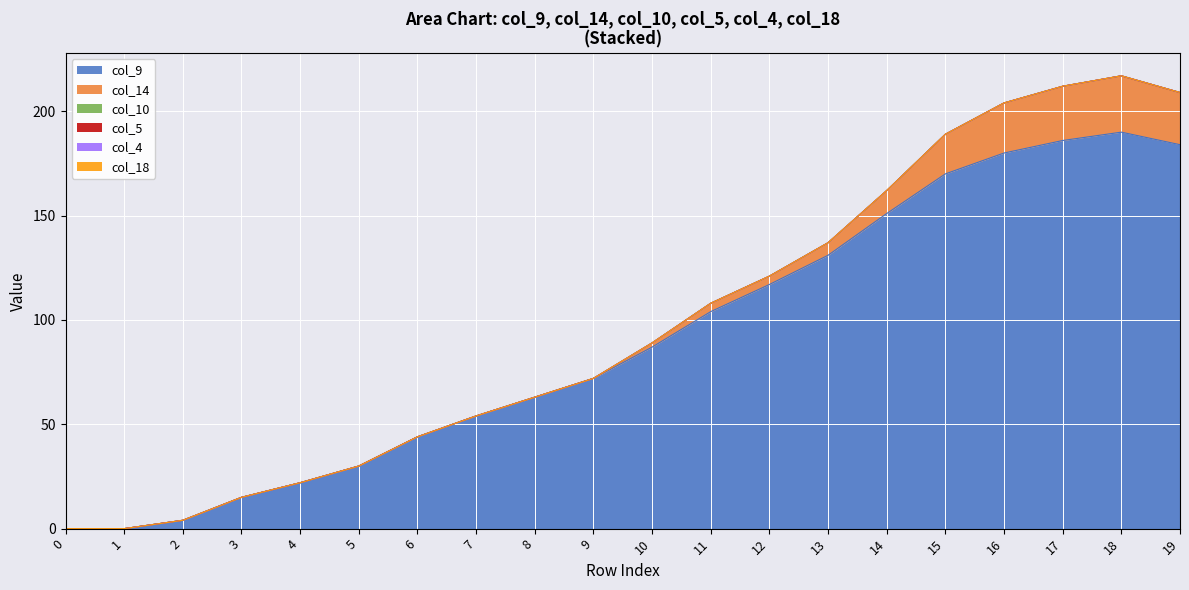

The value of col_9 at 2 is 6. True or false?

False